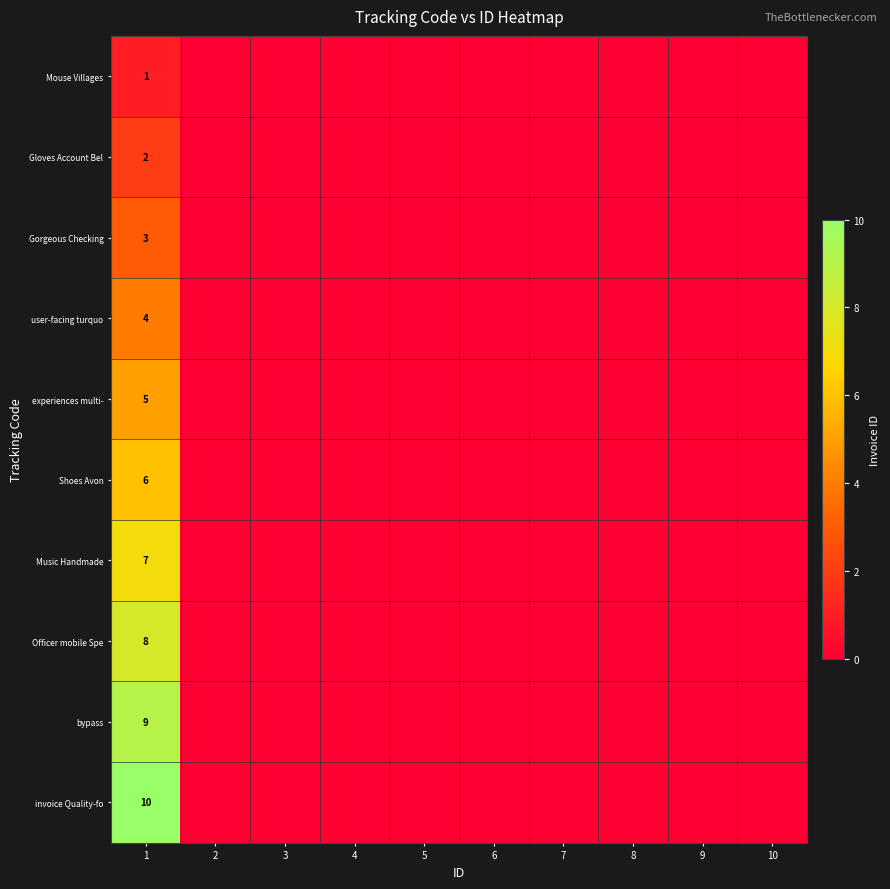

How many series are shown in this chart?

10